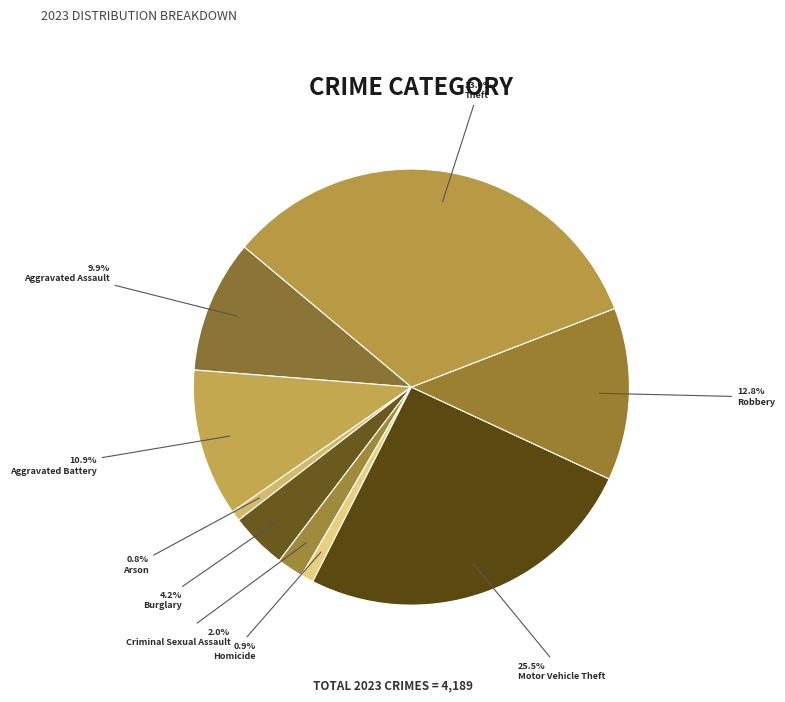

Which slice is the smallest?

Arson